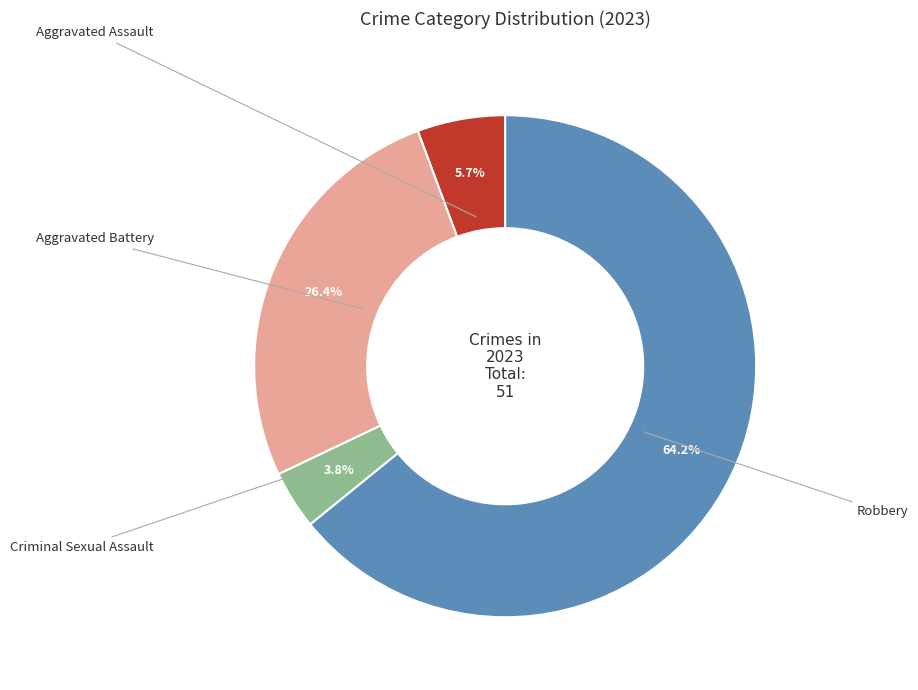

Is there any slice that represents more than half of the pie?

Yes